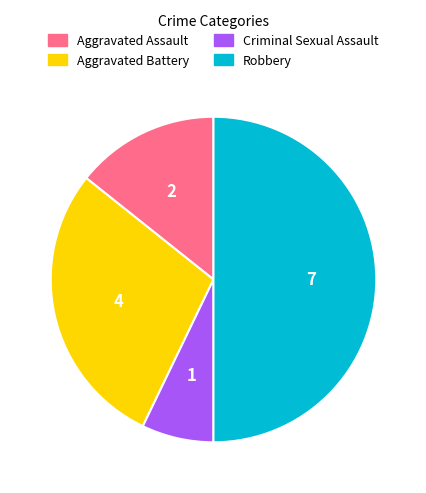

Rank the categories by value from highest to lowest.

Robbery, Aggravated Battery, Aggravated Assault, Criminal Sexual Assault